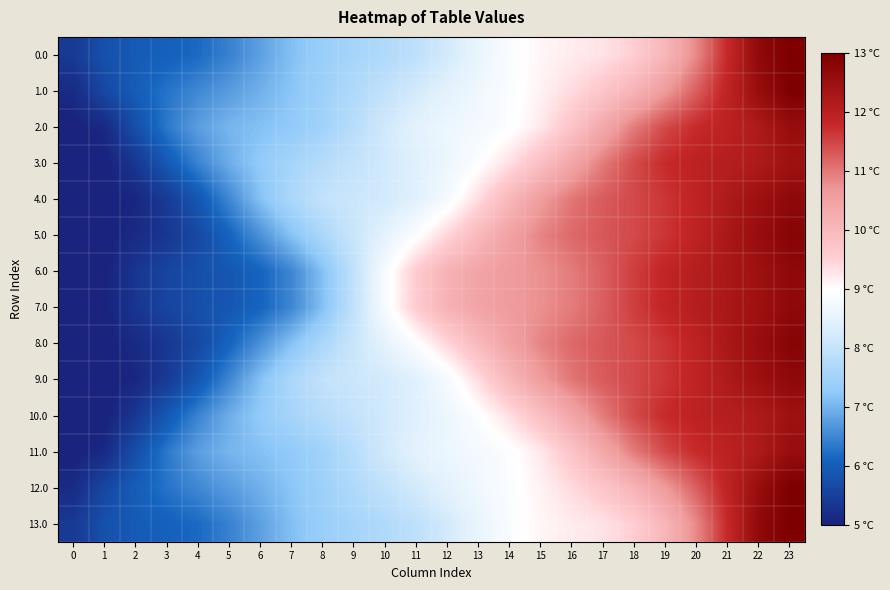

What is the spread (max minus min) of values at 22?

0.5